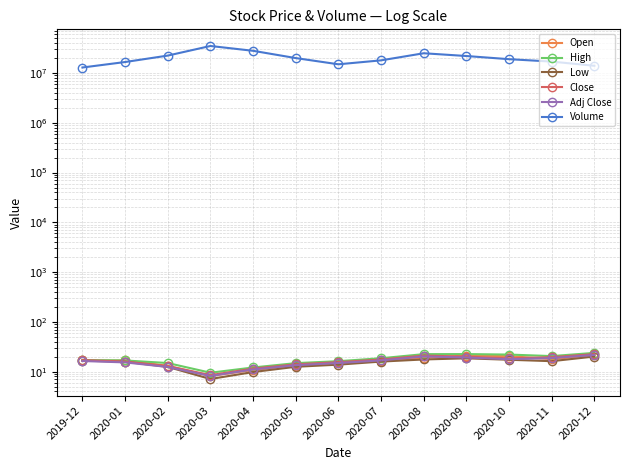

What is the minimum value shown in the chart?

7.1